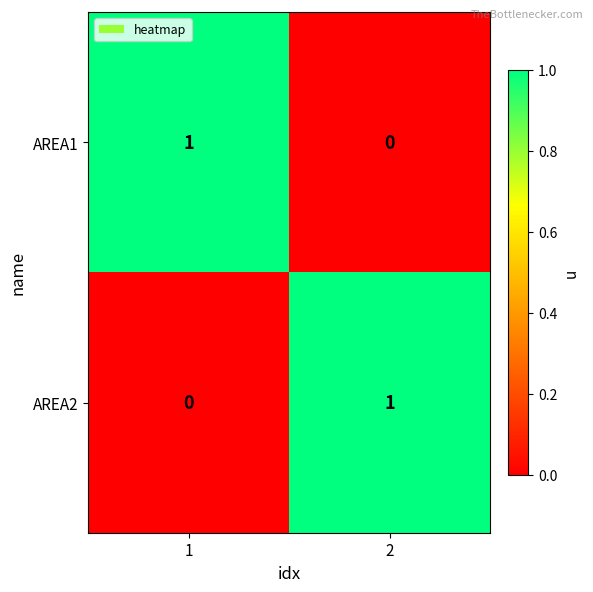

At 1, list the series in order from smallest to largest.

AREA2, AREA1